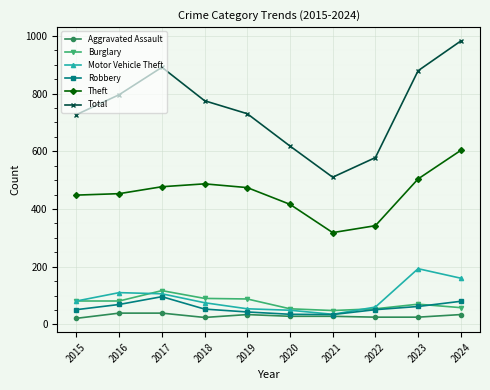

How many lines are shown in the chart?

6